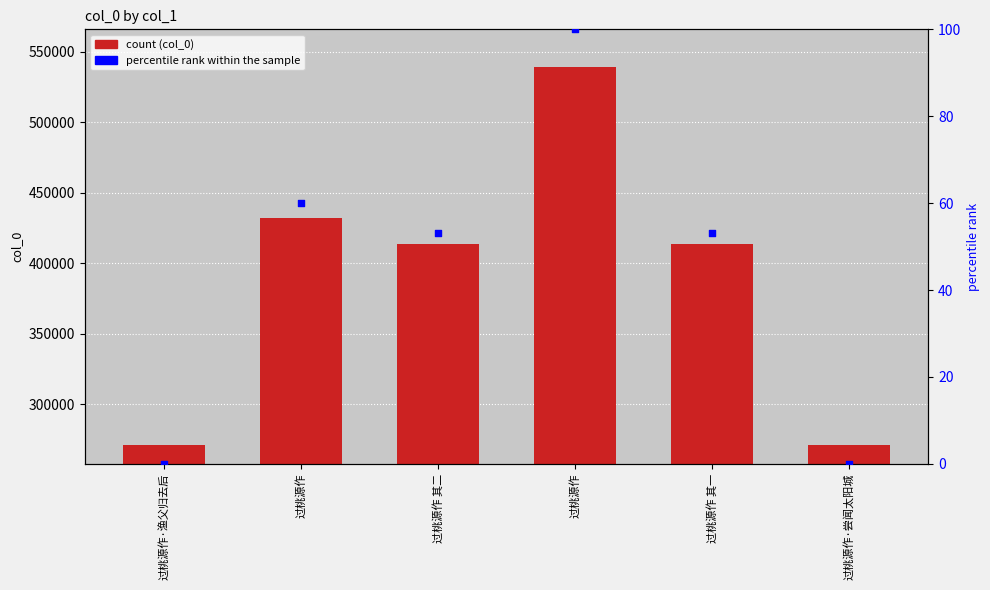

Which series has the largest total across all categories?

col_0